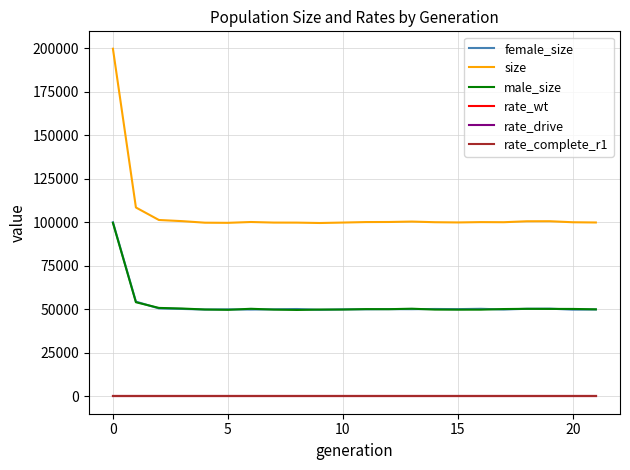

List the series in order of their peak value, lowest first.

rate_drive, rate_complete_r1, rate_wt, male_size, female_size, size